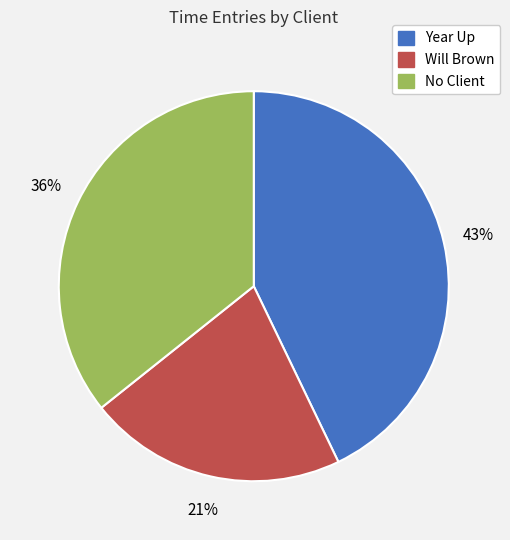

To the nearest percent, what is the difference between the No Client and Year Up slice percentages?

7%